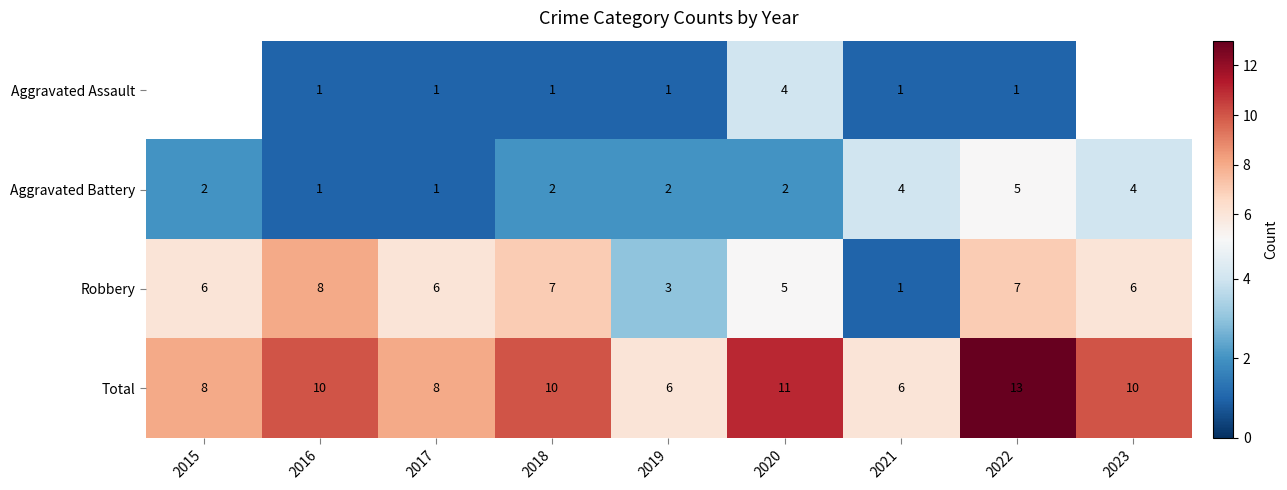

Which series has the widest spread of values?

Robbery